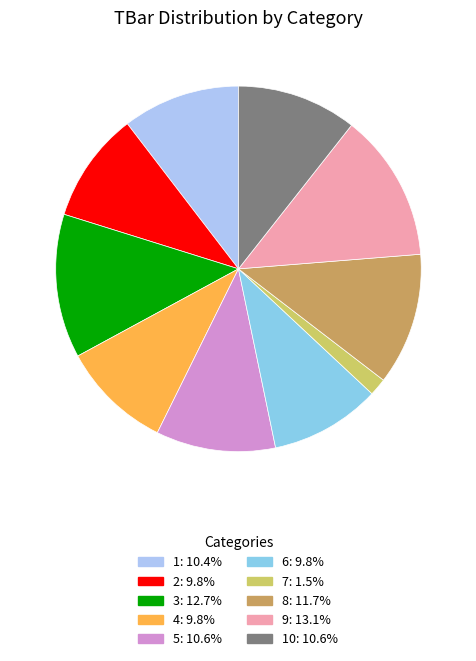

Does any single category account for the majority?

No